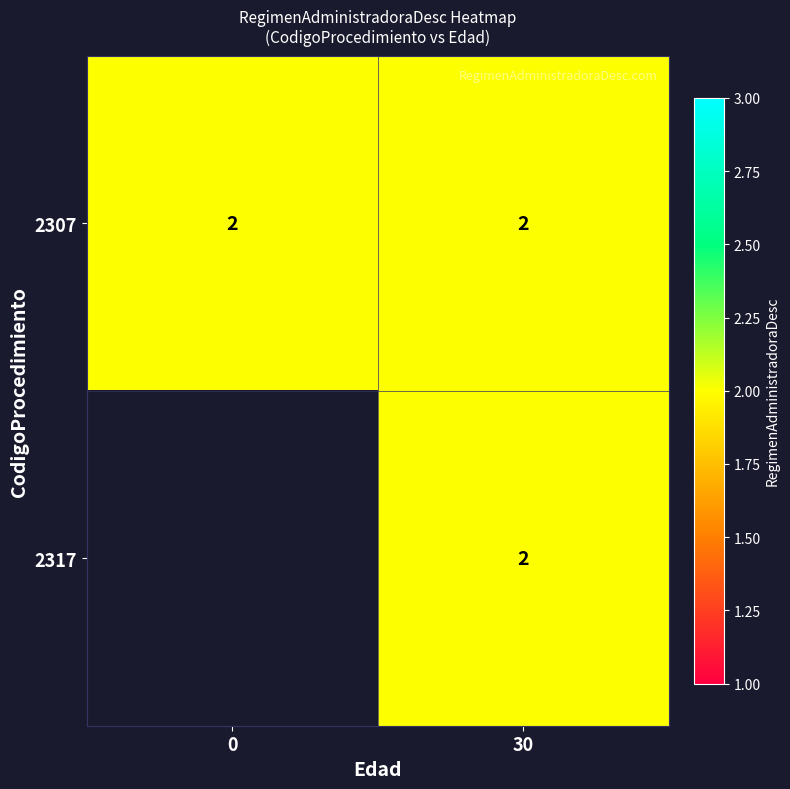

How many data points does each series have?

2